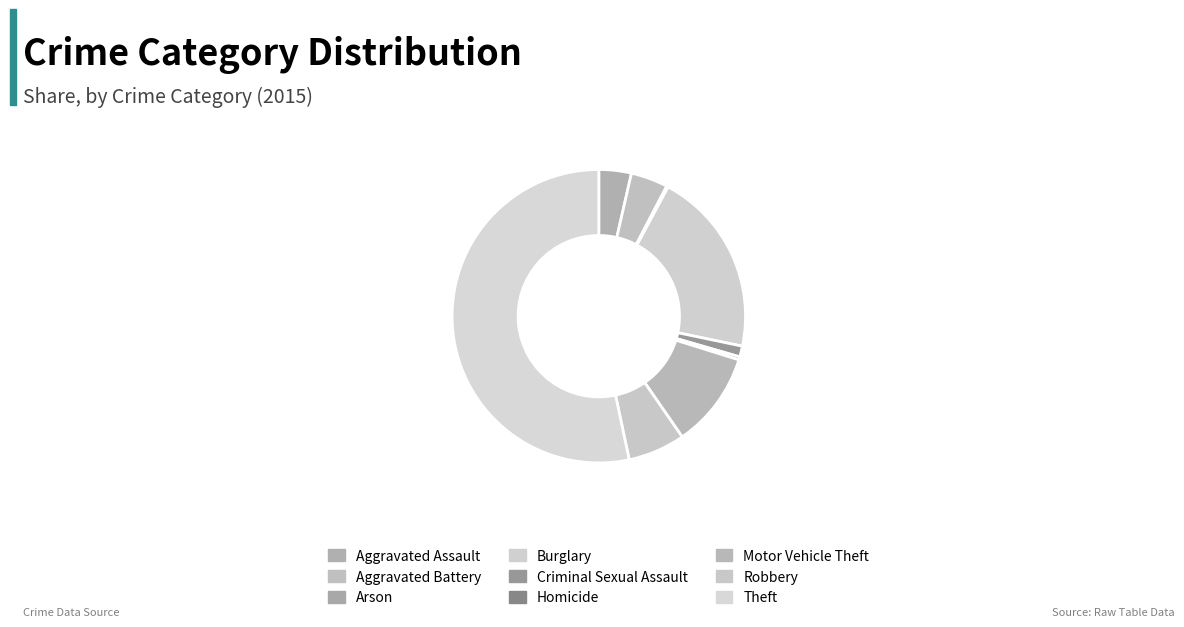

True or false: Homicide accounts for 9% of the total.

False